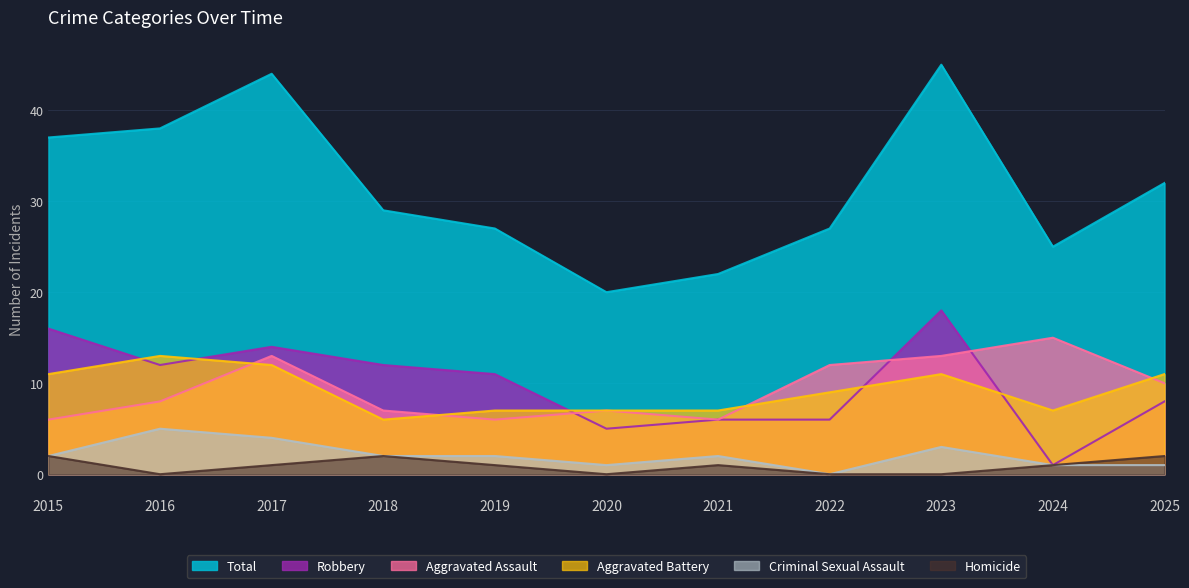

What is the value of the Total point at the 9th from the left?

45